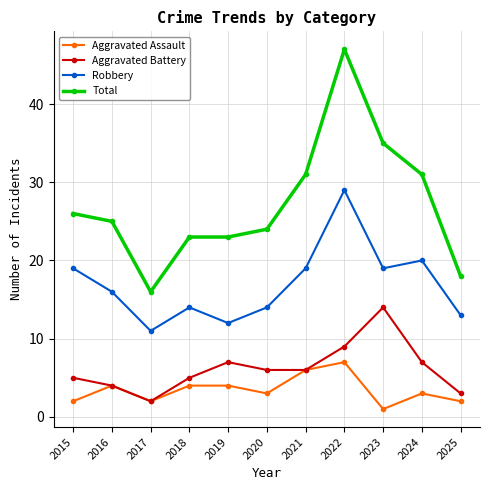

True or false: Aggravated Battery and Robbery intersect in this chart.

False